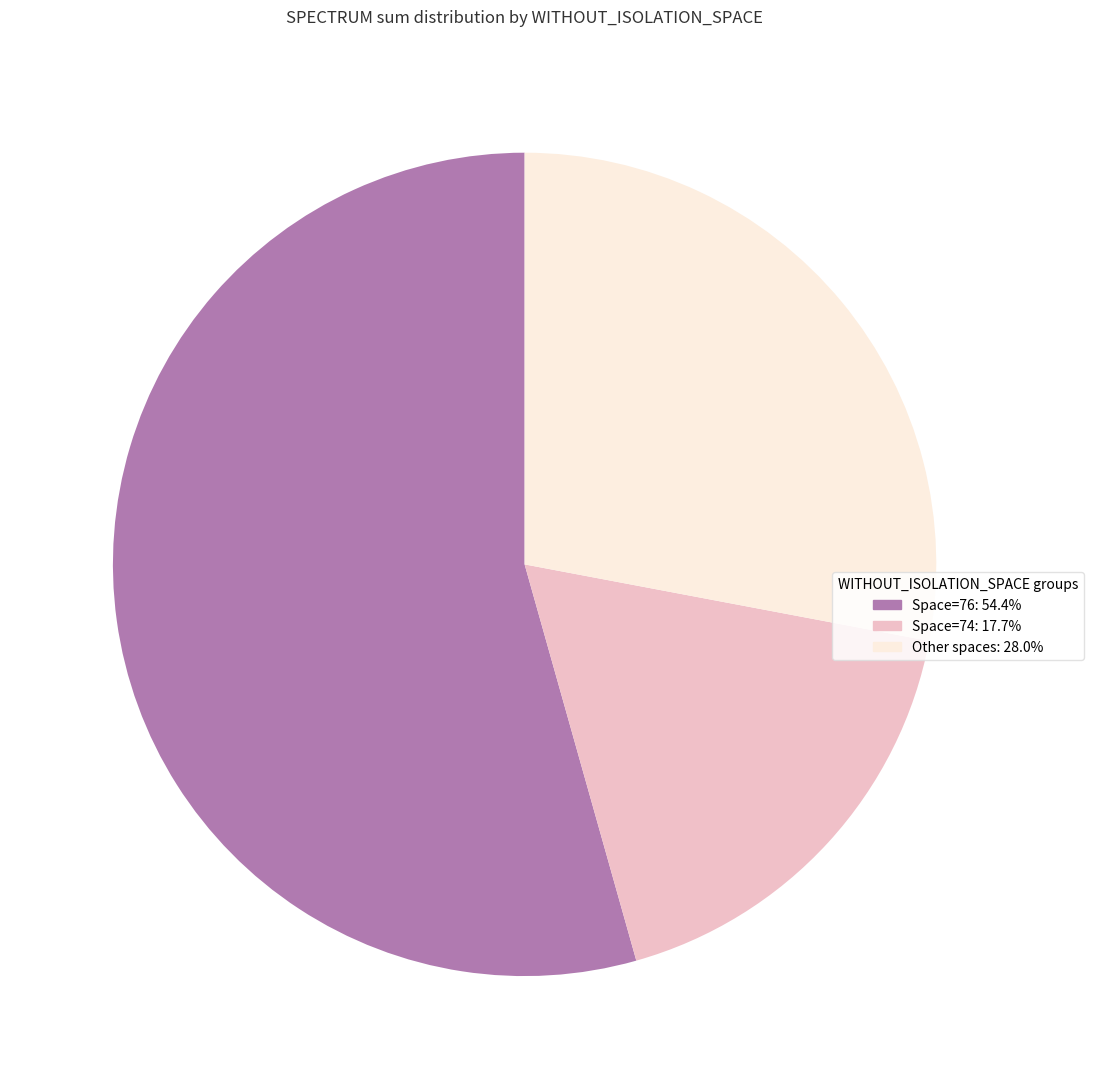

Does any single category account for the majority?

Yes